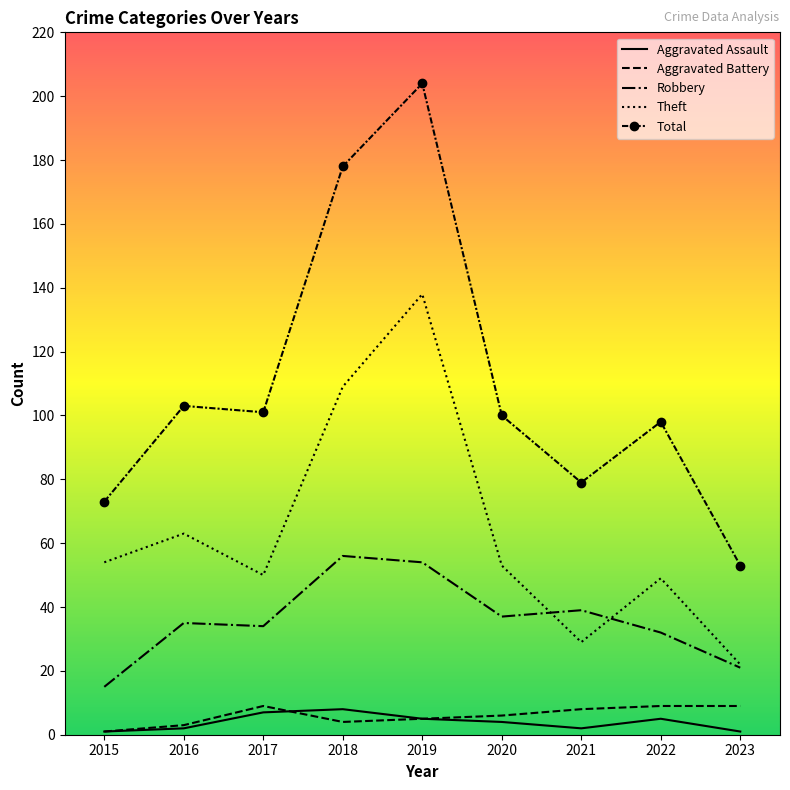

The Total series shows 100 at 2020. True or false?

True